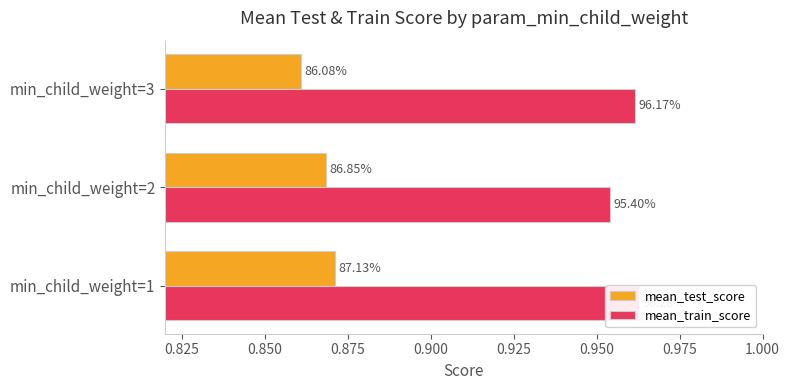

What are all the series names shown in the legend?

mean_test_score, mean_train_score